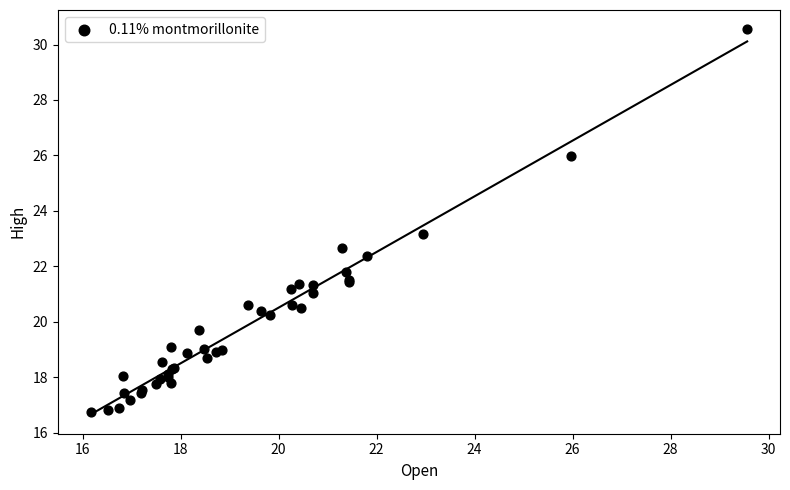

What Y value in the scatter plot is closest to 23?

23.2